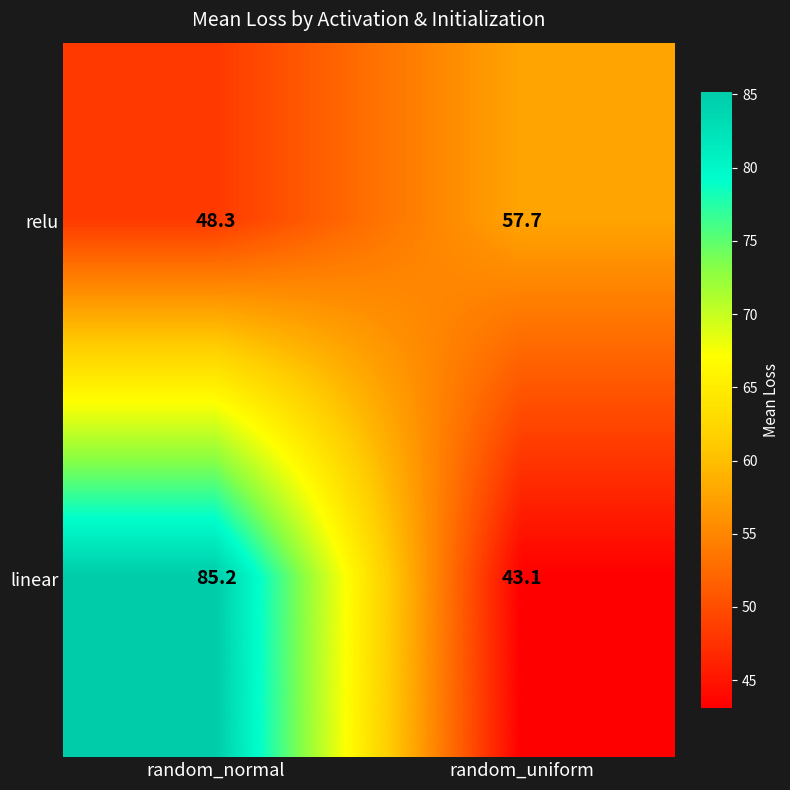

What is the smallest value displayed?

43.1